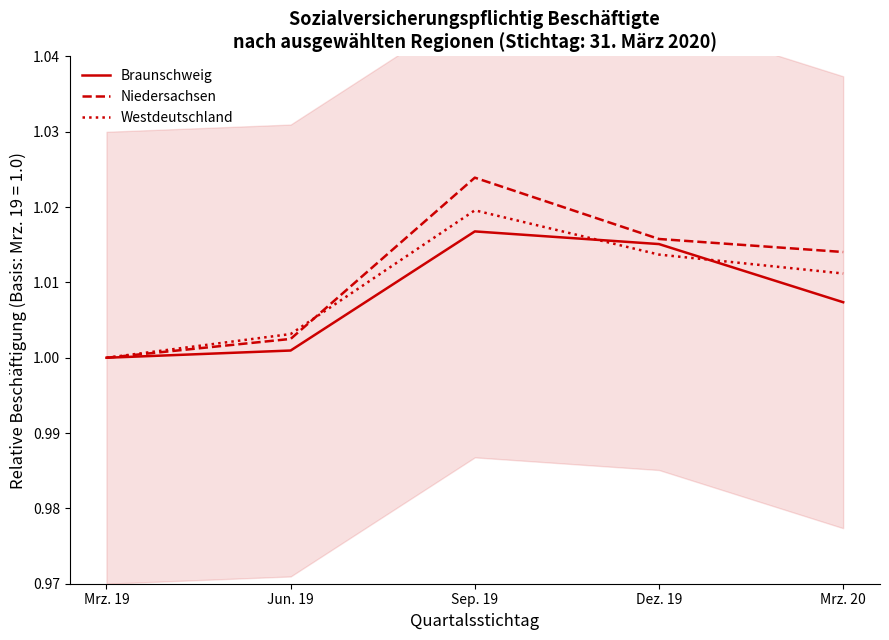

How many lines are shown in the chart?

3